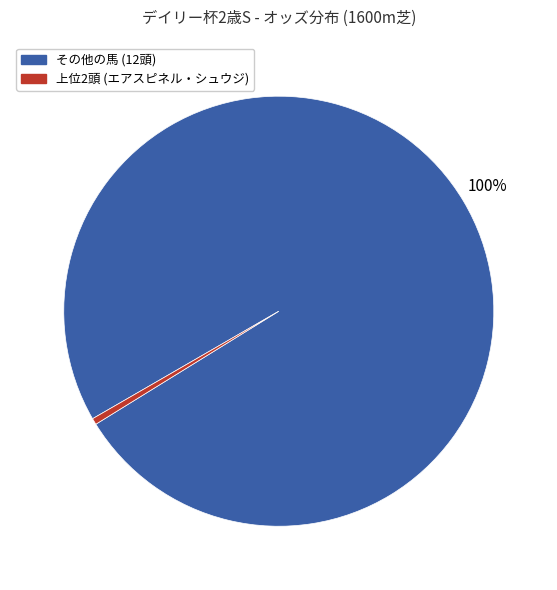

Is there any slice that represents more than half of the pie?

Yes